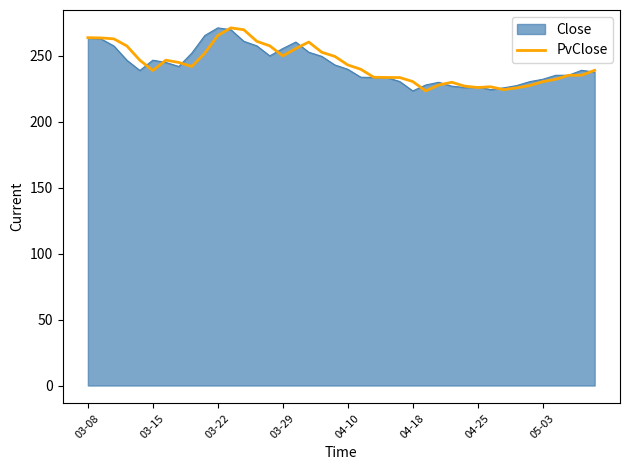

What is the greatest value displayed?

271.1